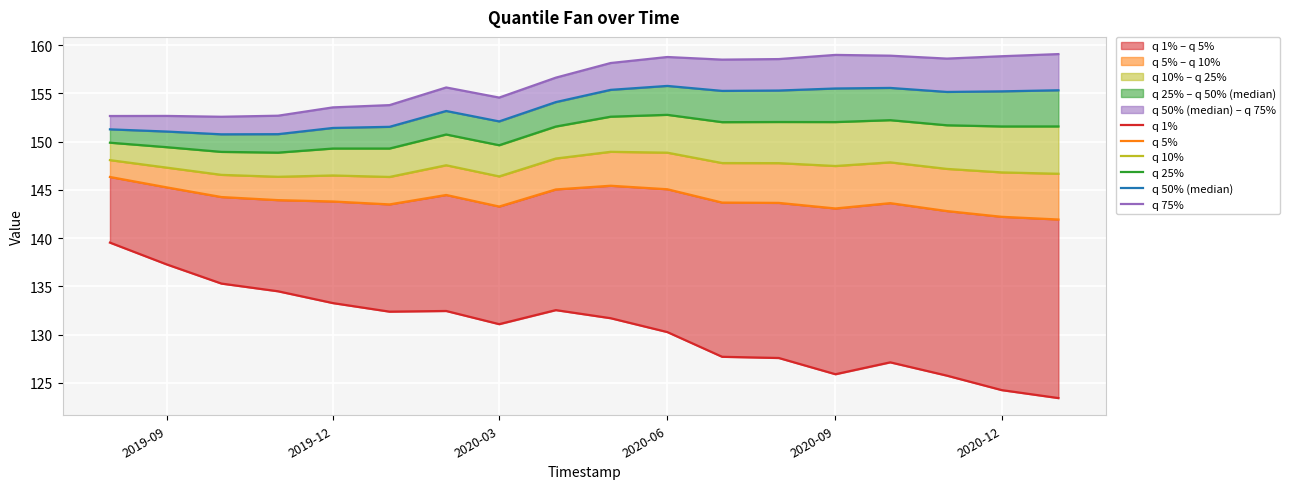

Reading left to right, what are all the values shown in this chart?

q 1%: 139.5	137.3	135.3	134.5	133.3	132.4	132.5	131.1	132.5	131.7	130.3	127.7	127.6	125.9	127.1	125.7	124.2	123.4
q 5%: 146.3	145.3	144.3	143.9	143.8	143.5	144.5	143.3	145.1	145.4	145.1	143.7	143.7	143.1	143.6	142.8	142.2	141.9
q 10%: 148.1	147.3	146.6	146.4	146.5	146.3	147.6	146.4	148.3	149.0	148.9	147.8	147.8	147.5	147.9	147.2	146.8	146.7
q 25%: 149.9	149.4	148.9	148.9	149.3	149.3	150.7	149.6	151.6	152.6	152.8	152.0	152.0	152.0	152.2	151.7	151.6	151.6
q 50% (median): 151.3	151.1	150.8	150.8	151.4	151.5	153.2	152.1	154.1	155.4	155.8	155.3	155.3	155.5	155.6	155.2	155.2	155.3
q 75%: 152.7	152.7	152.6	152.7	153.6	153.8	155.6	154.6	156.6	158.2	158.8	158.5	158.6	159.0	158.9	158.6	158.9	159.1